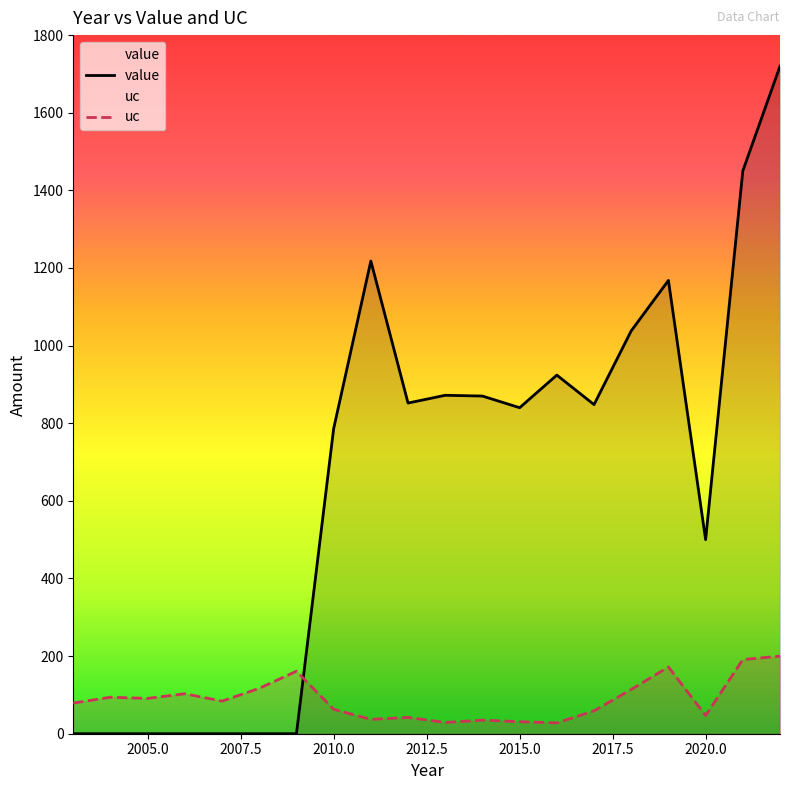

At which category is the sum across all series the highest?

2022